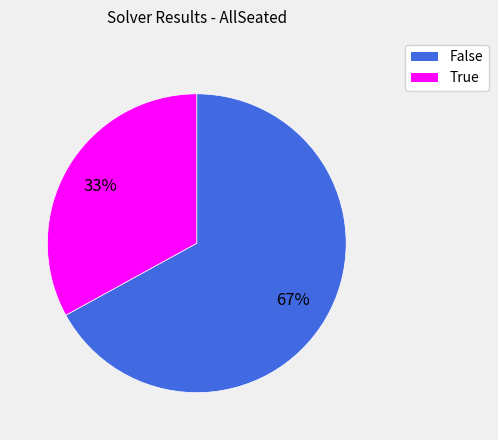

Count the number of slices in the pie.

2